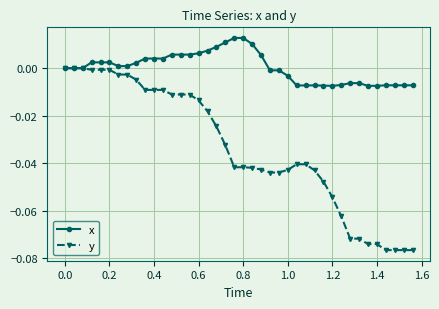

Count the number of data series in this chart.

2